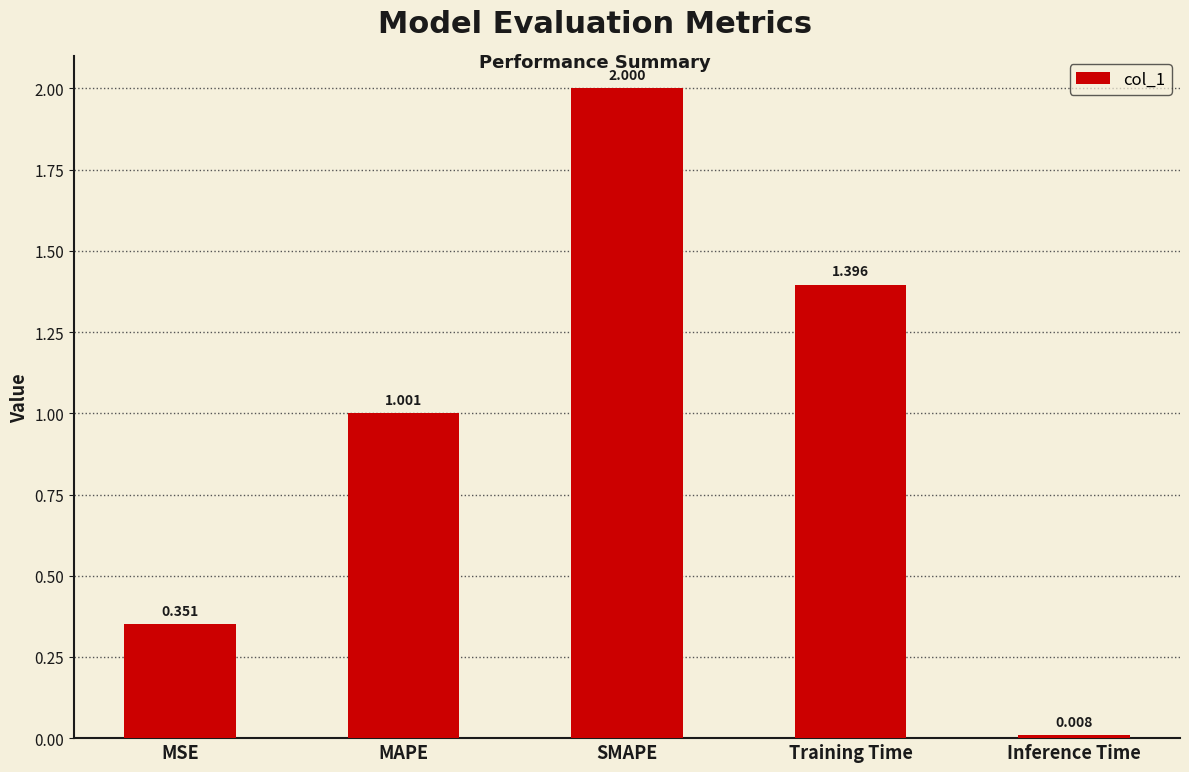

True or false: the data shows 2.0 at SMAPE.

True